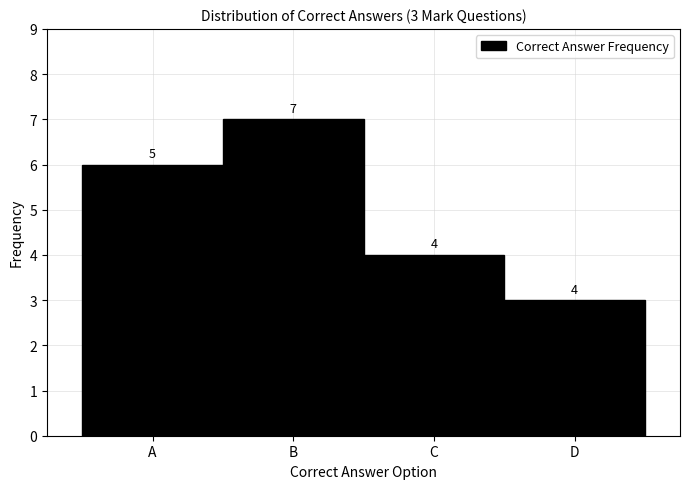

Reading left to right, list all the values displayed in this chart.

A=6	B=7	C=4	D=3